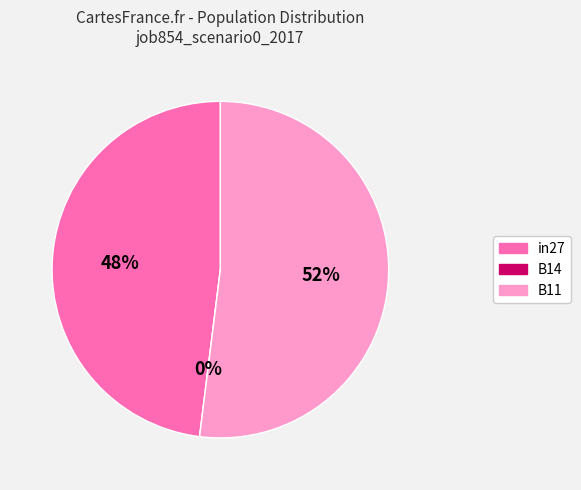

Is there any slice that represents more than half of the pie?

Yes